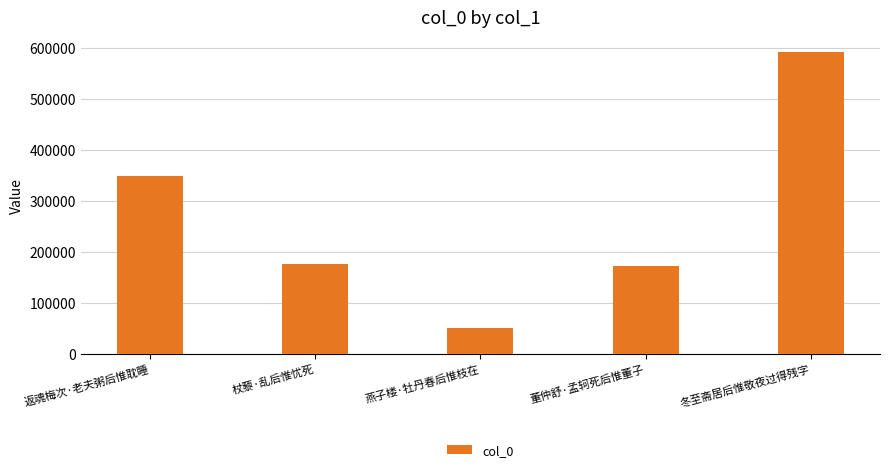

Approximately how many times larger is the value at 杖藜·乱后惟忧死 compared to 冬至斋居后惟敬夜过得残字?

0.3